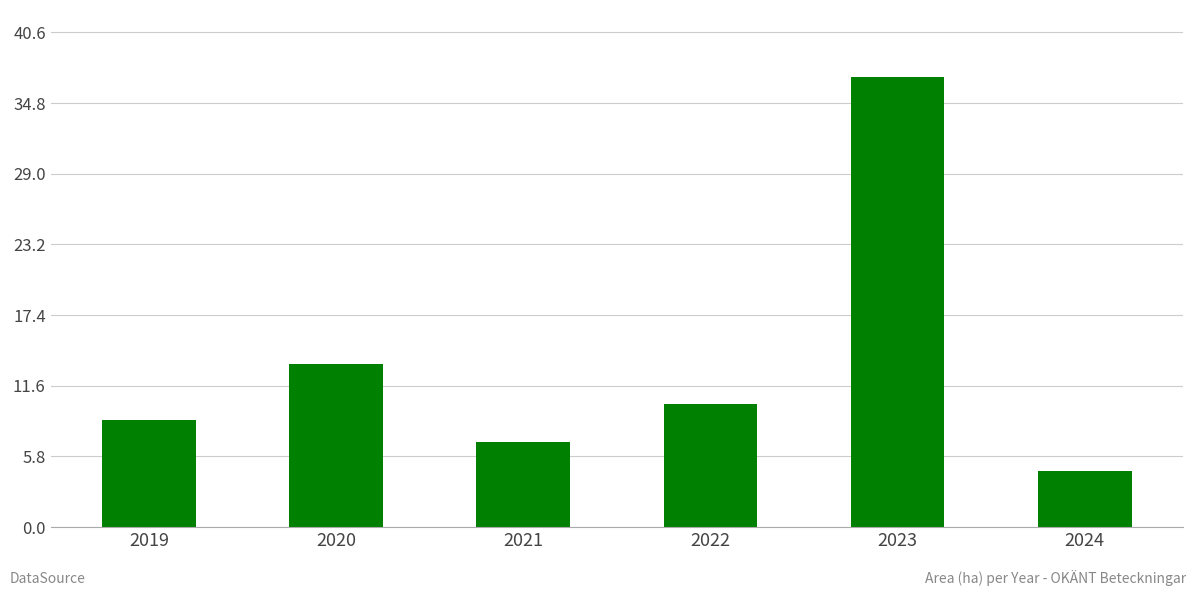

Which has a higher value, 2022 or 2020?

2020